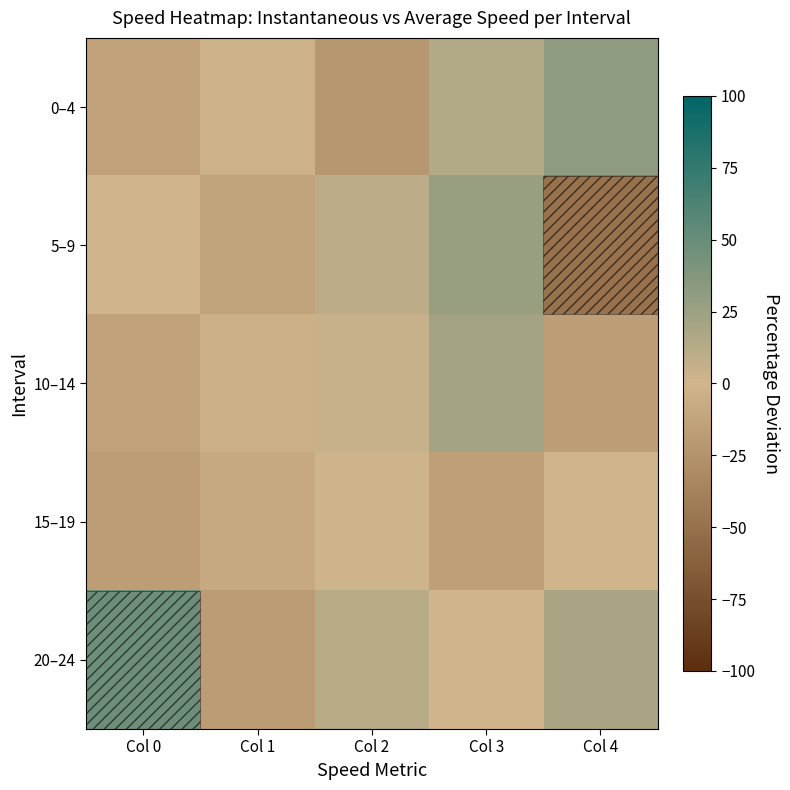

Which series has the largest total across all categories?

20–24